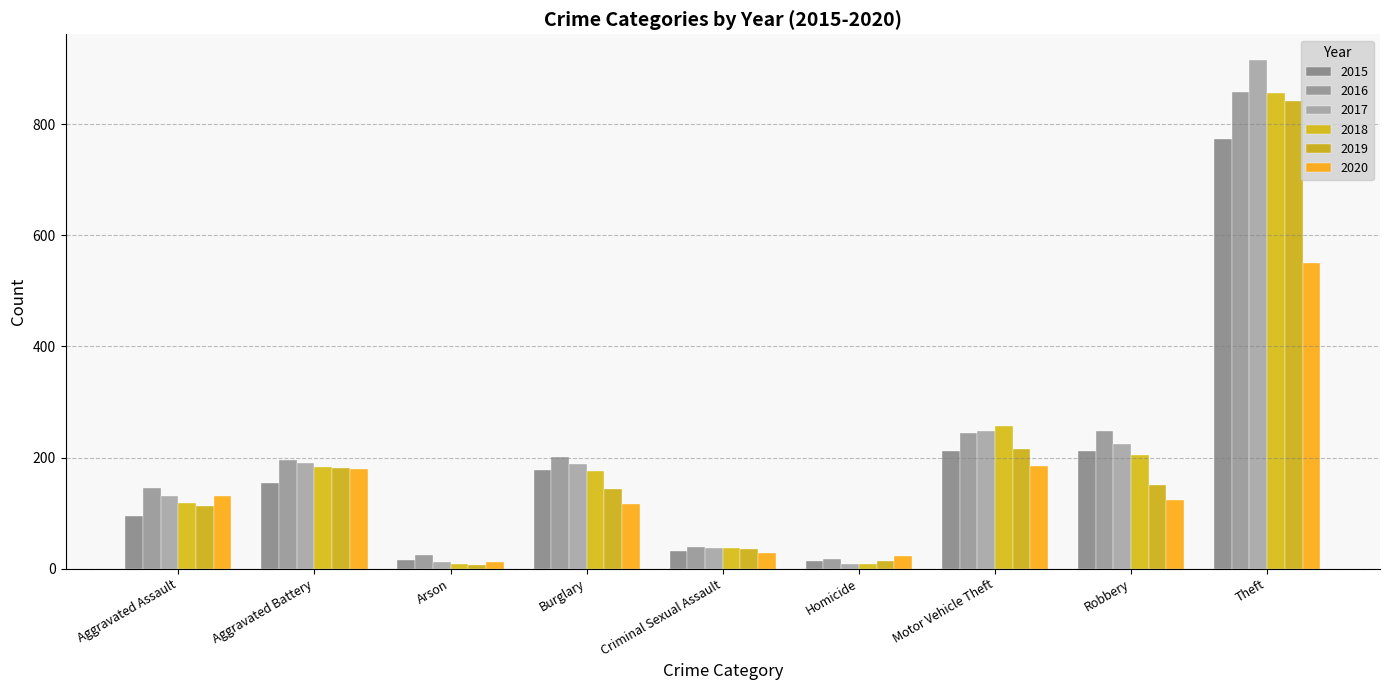

Are the bars horizontal?

No